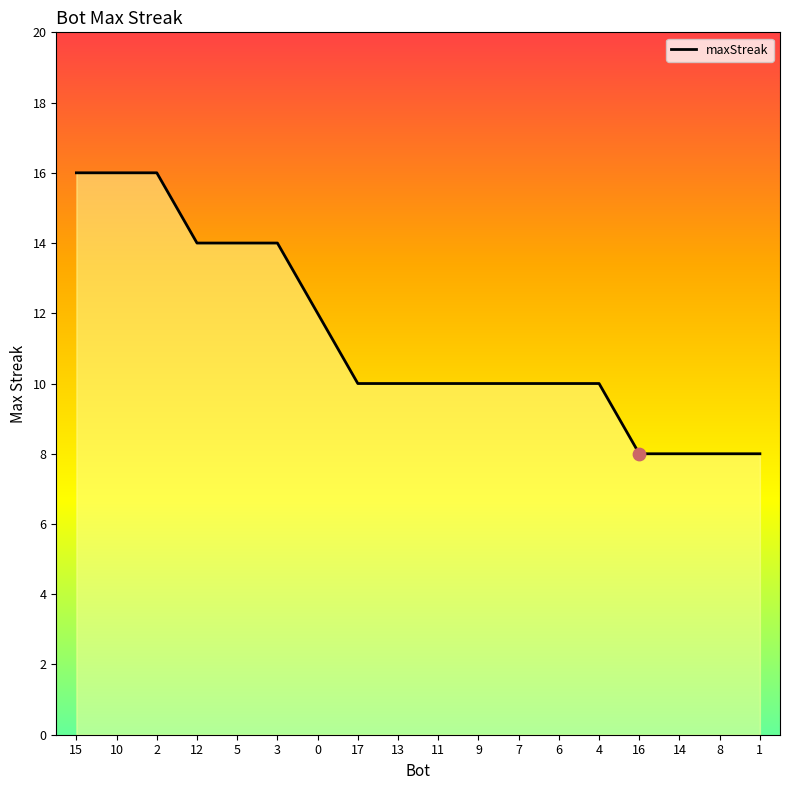

What is the ratio of the value at 12 to the value at 11?

1.4